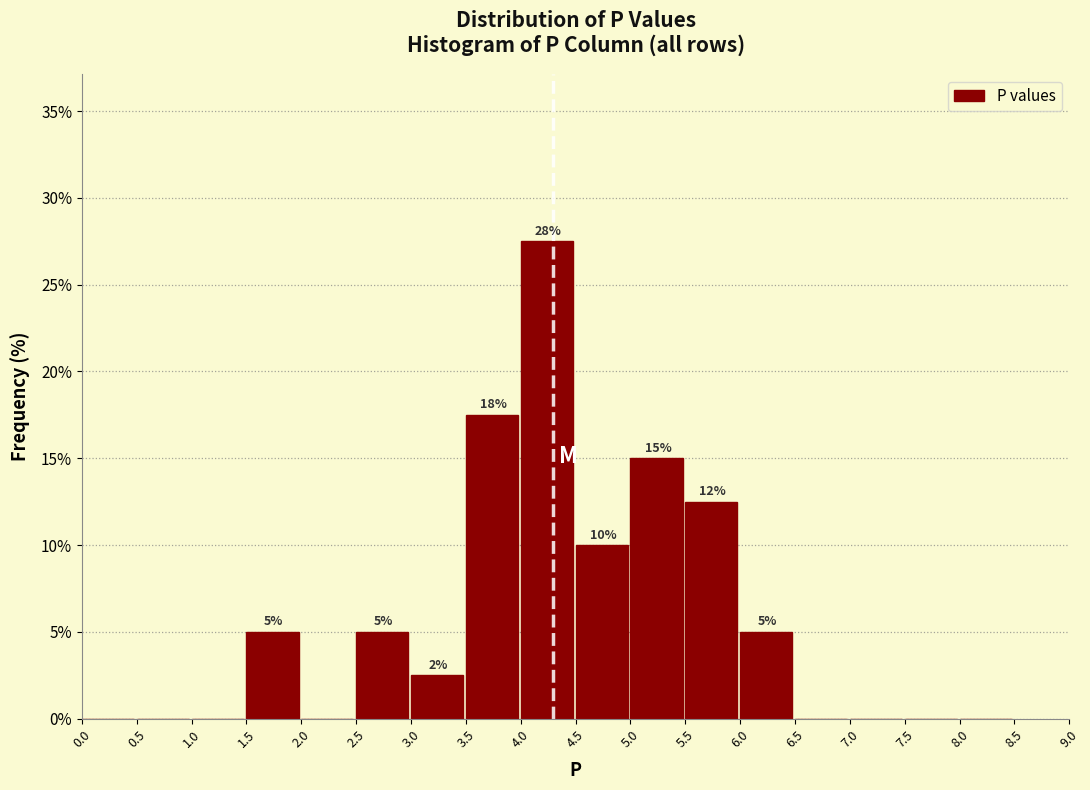

Which range on the x-axis has the tallest bar?

4.0 to 4.5